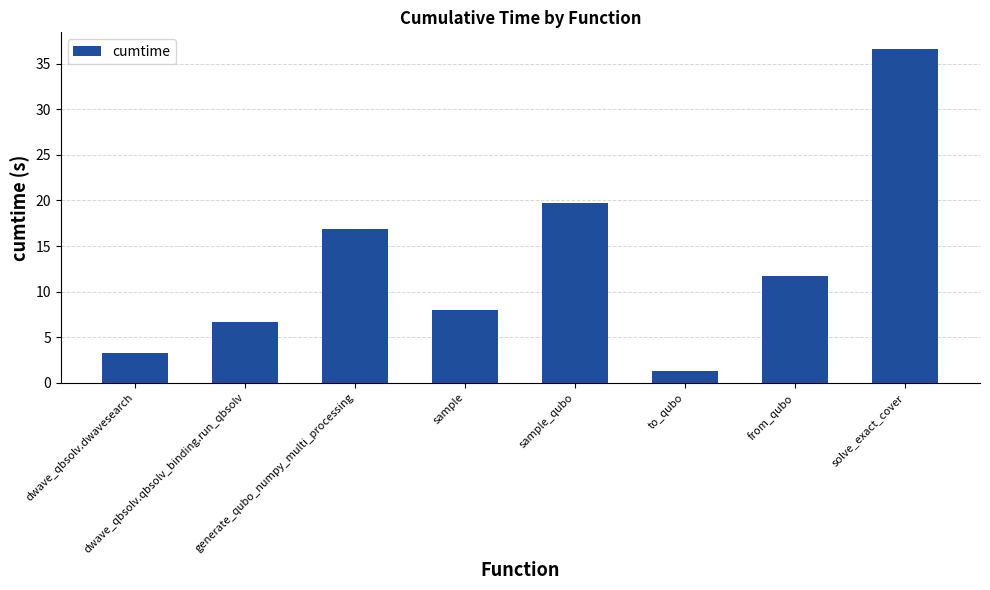

What is the value of the 4th bar from the left?

8.0